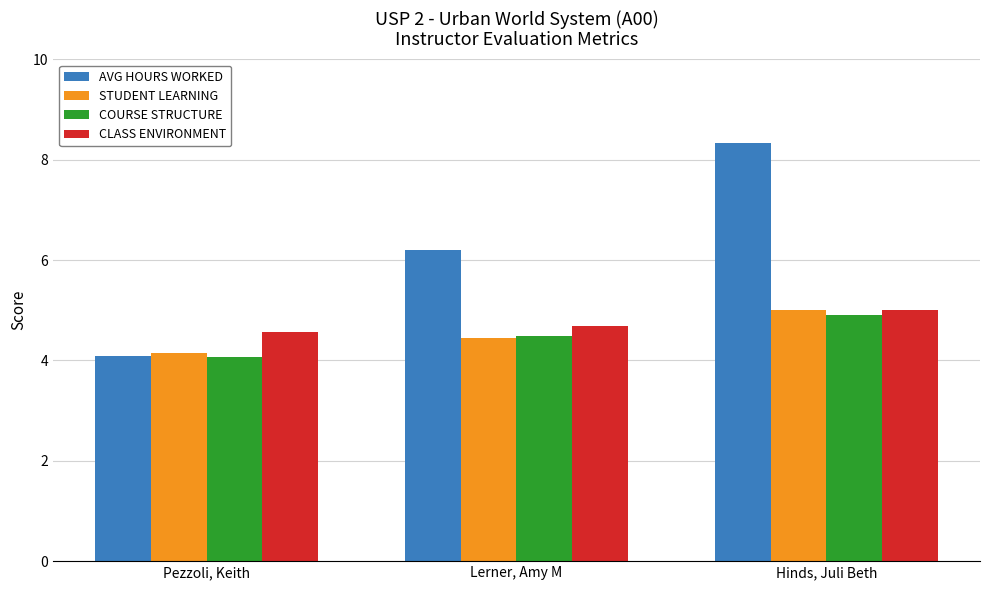

What is the average value of the COURSE STRUCTURE series?

4.5